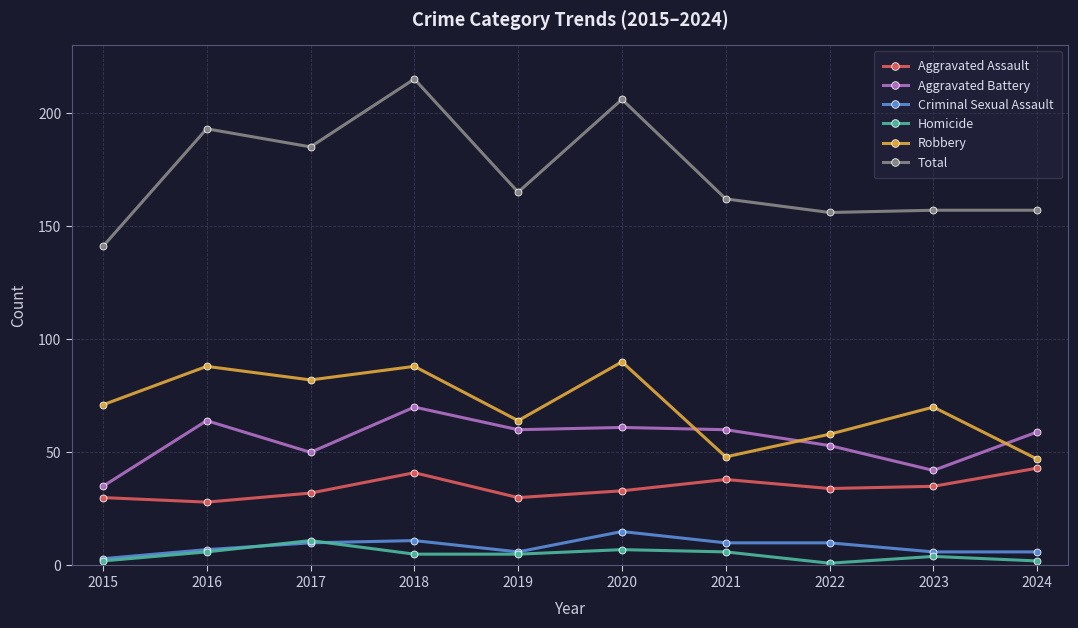

What is the difference between the maximum and minimum values in the Robbery series?

43